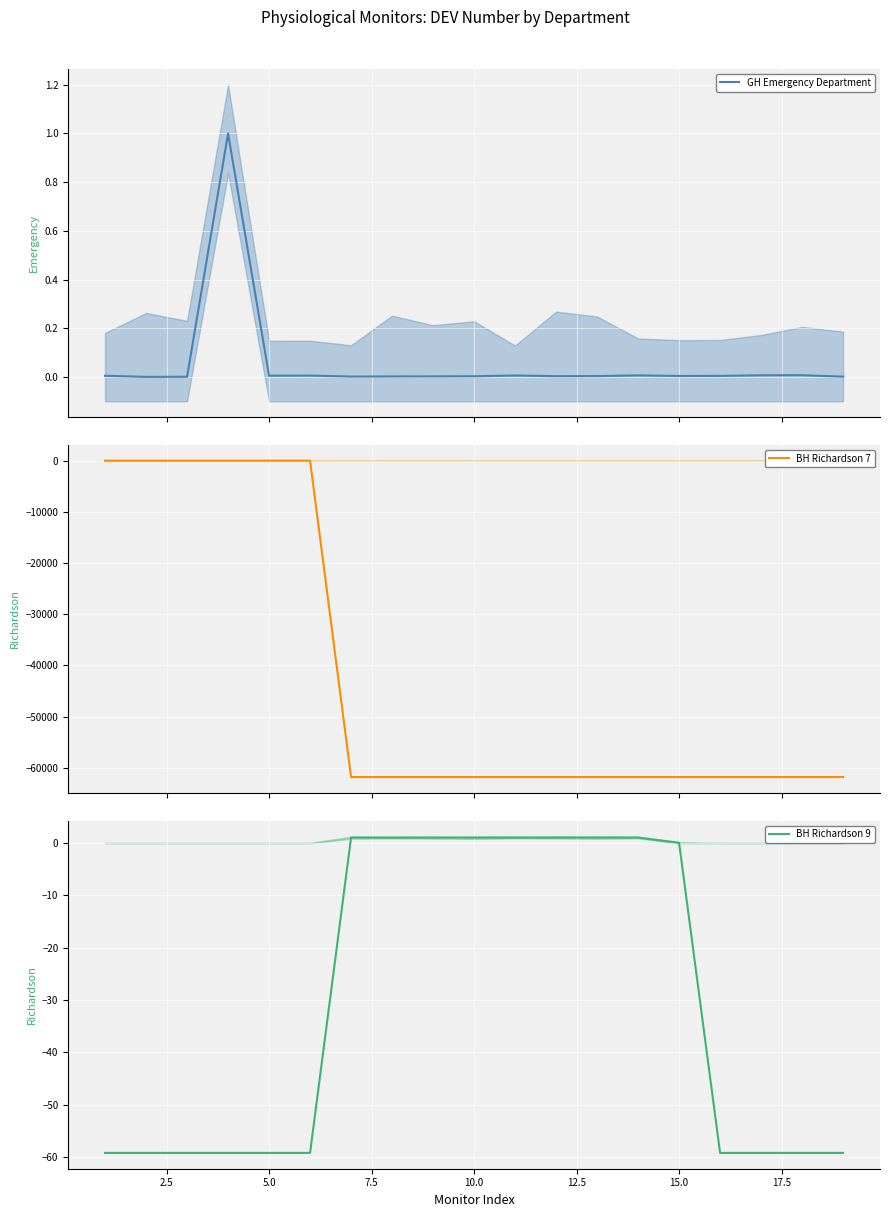

What are all the series names shown in the legend?

GH Emergency Department, BH Richardson 7, BH Richardson 9